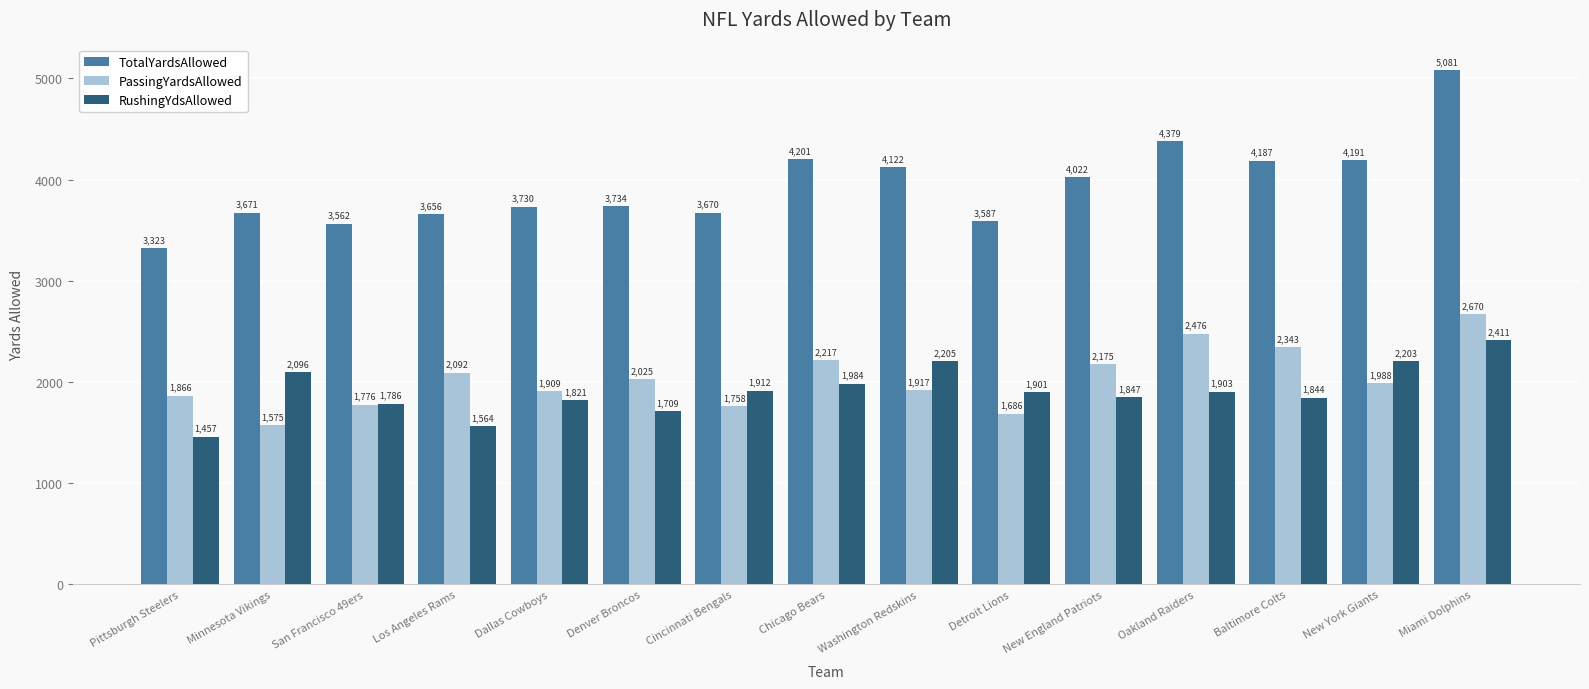

What is the value of the PassingYardsAllowed bar at the 1st from the left?

1866